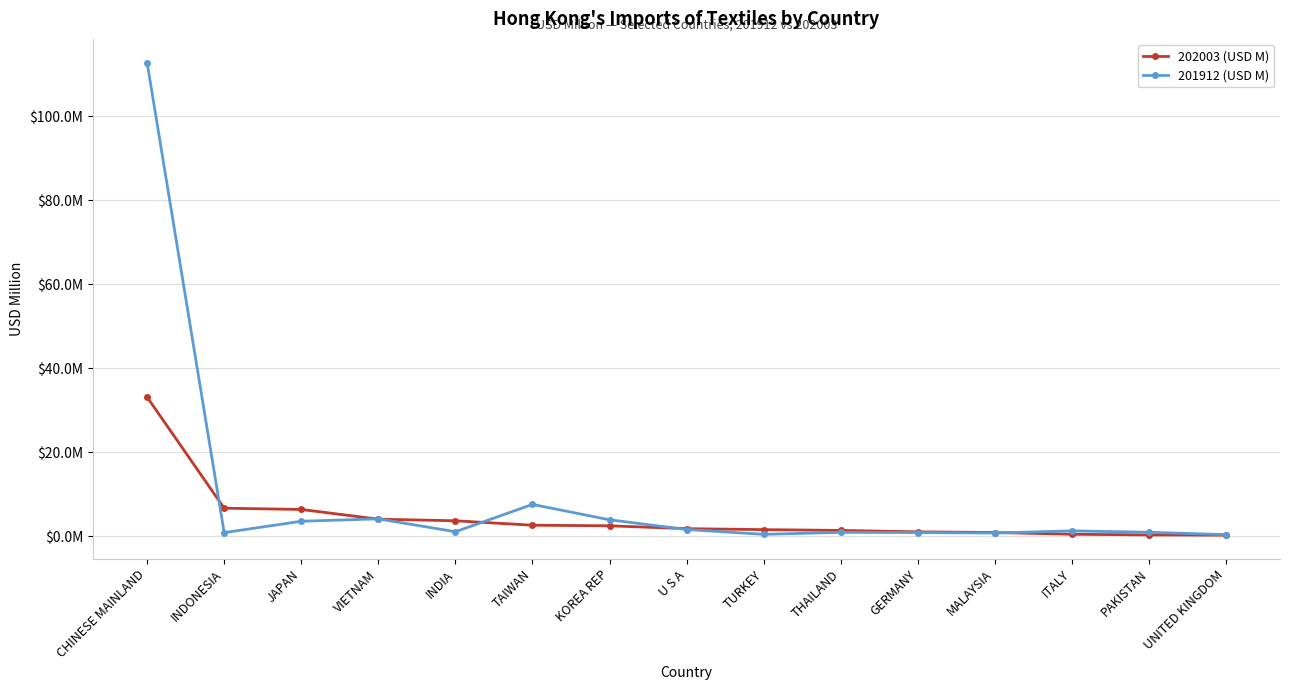

True or false: 202003 (USD M) has more than 2 interior local peaks.

False